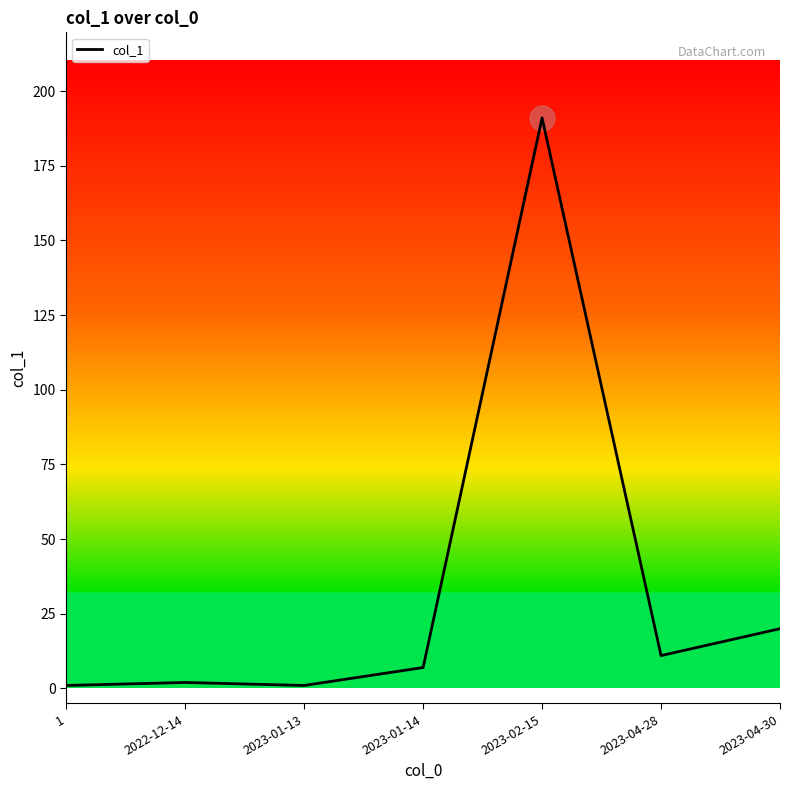

At which label is the value closest to 96?

2023-04-30